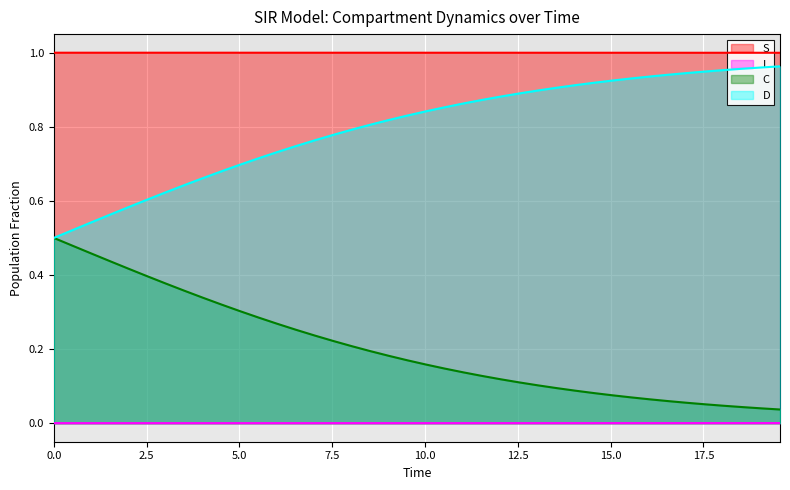

True or false: D and S intersect in this chart.

False